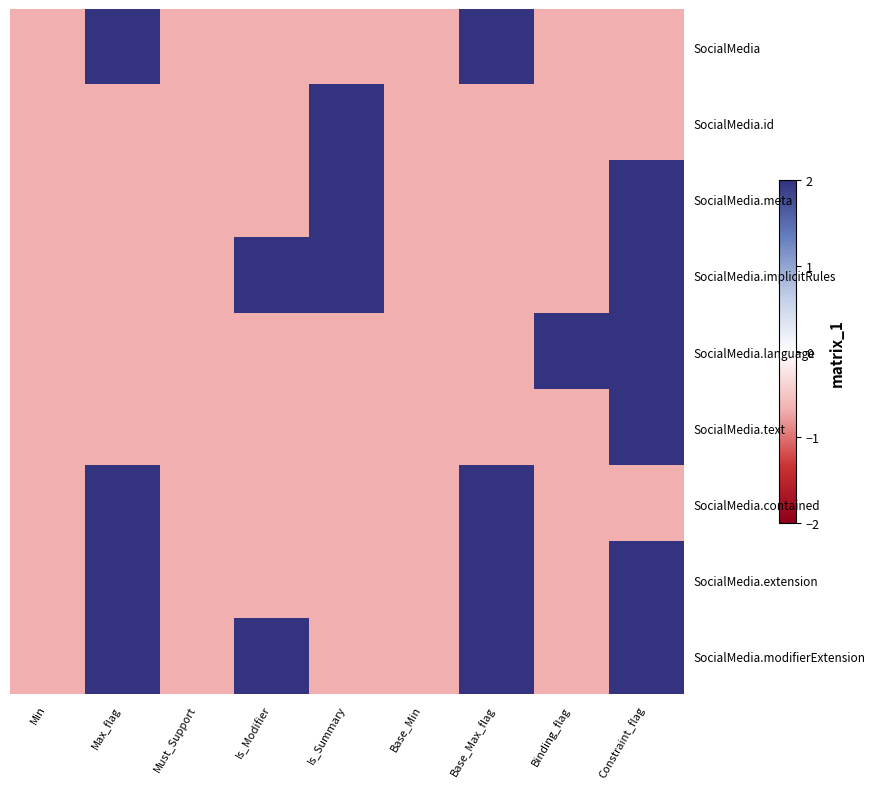

How many distinct data groups are displayed?

9